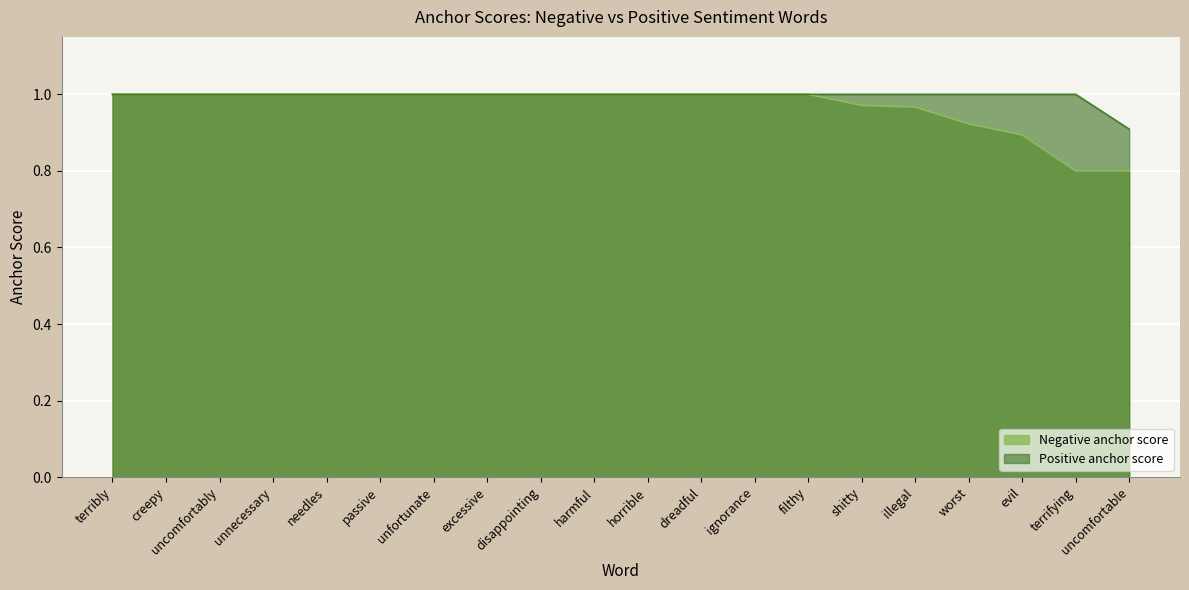

How many lines are shown in the chart?

2